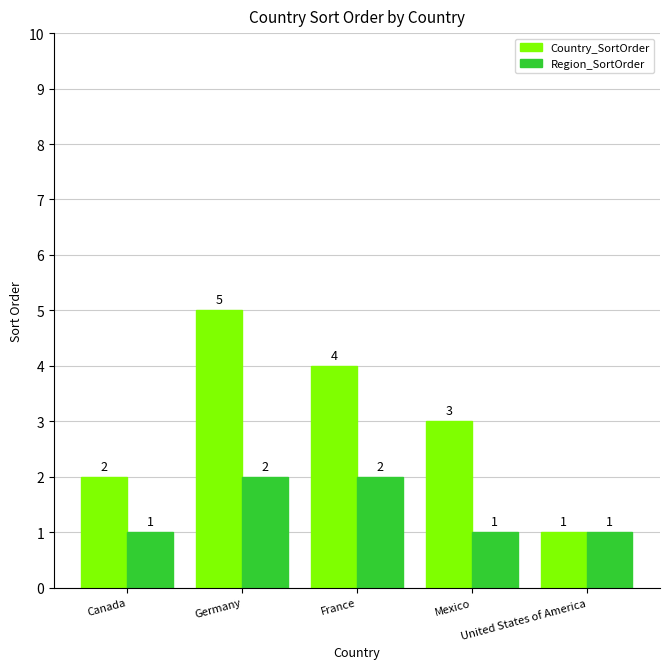

Which series changed the most between Canada and France?

Country_SortOrder